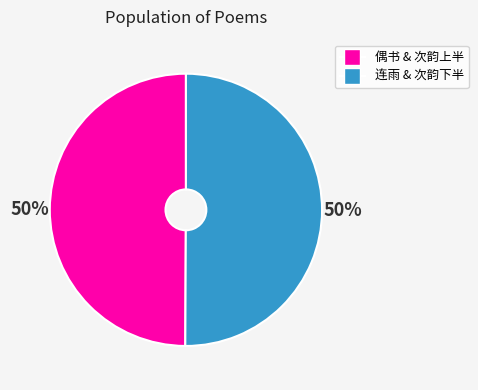

How many slices are in this pie chart?

2